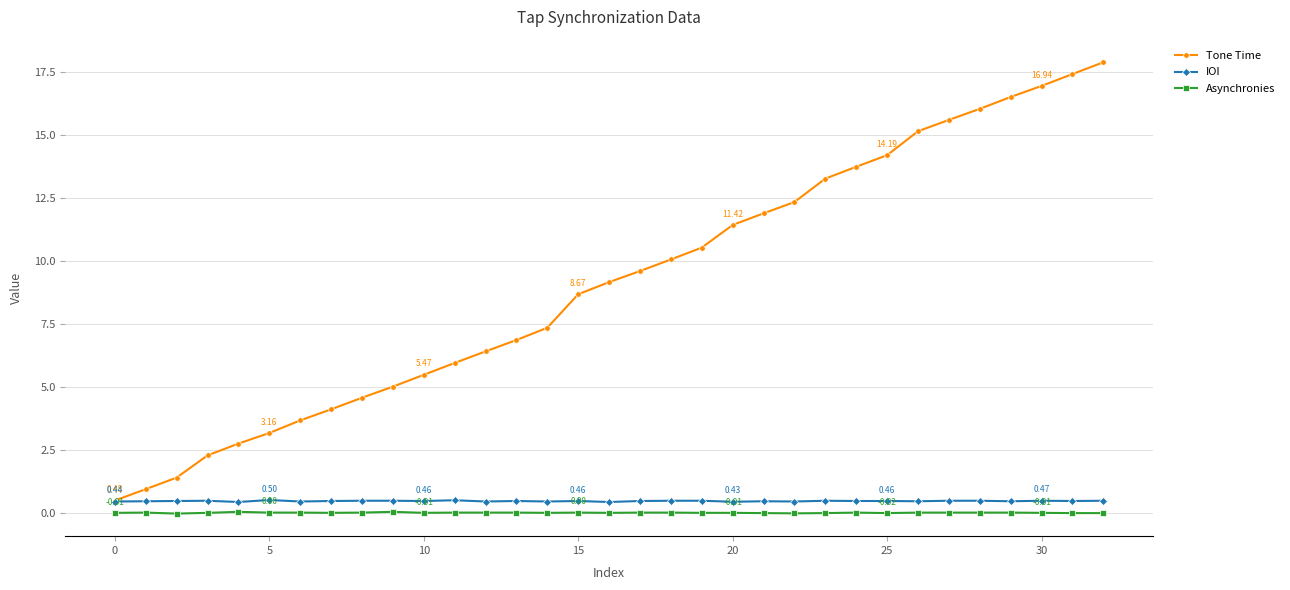

True or false: Asynchronies and Tone Time intersect in this chart.

False